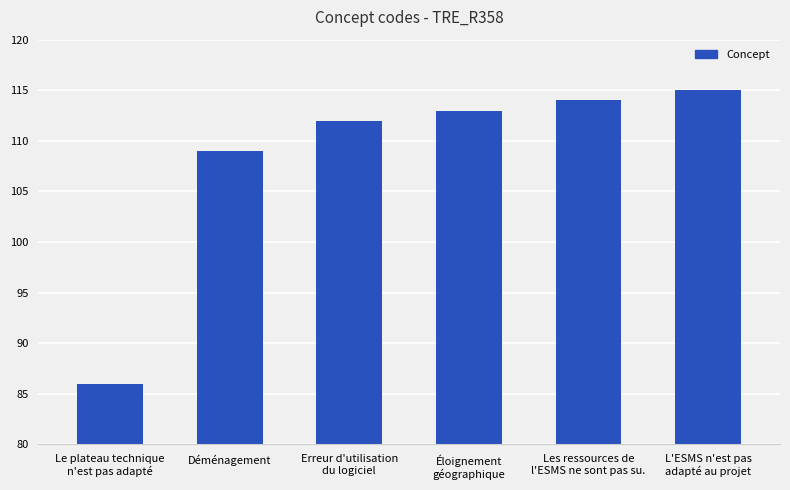

What is the smallest value displayed?

86